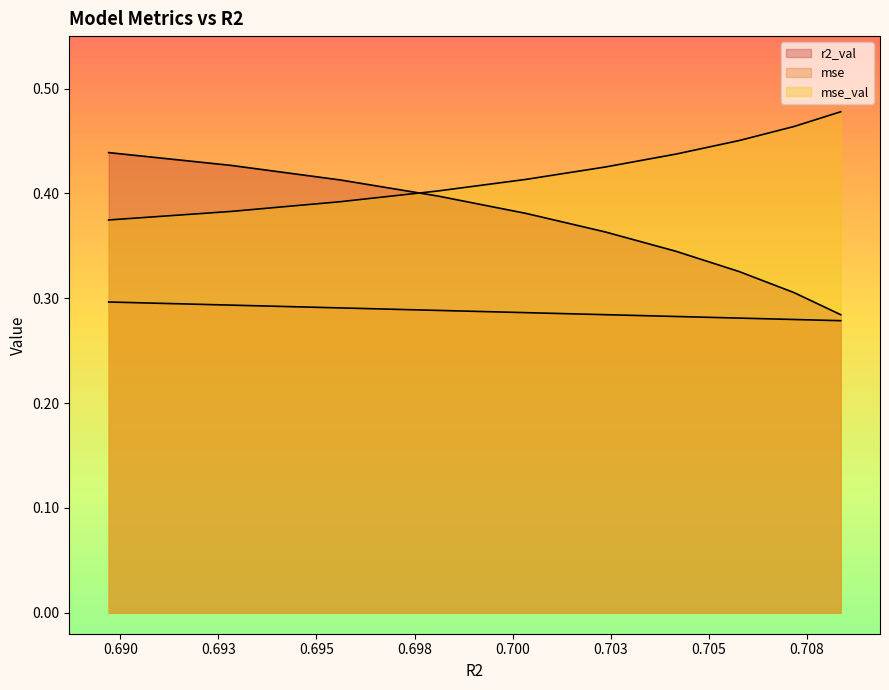

How many mse_val values are between 0 and 1?

10